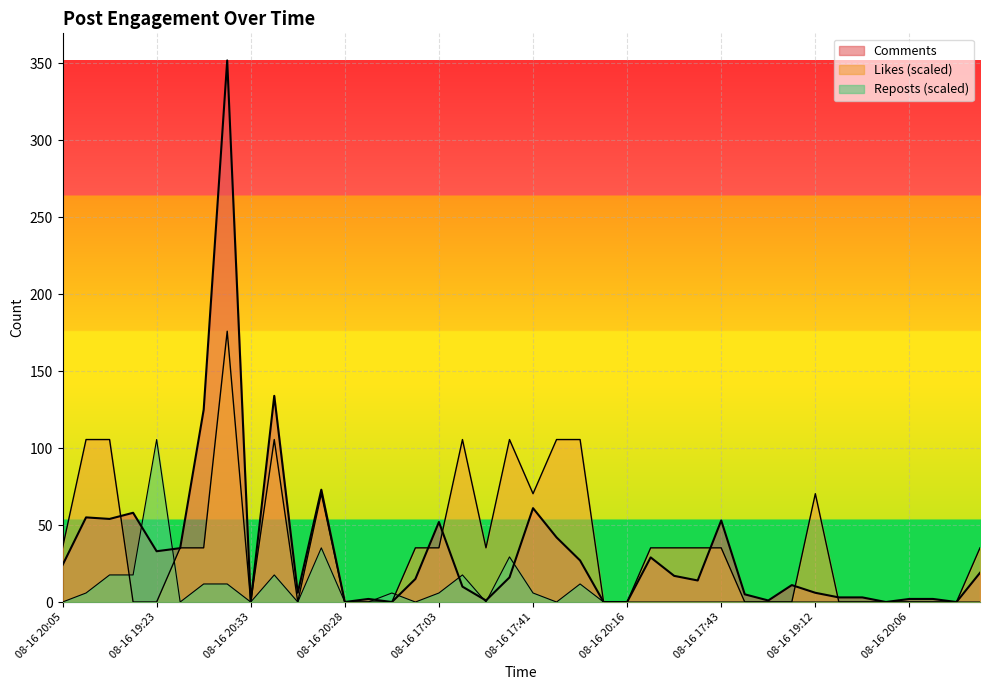

Rank the series at 08-16 17:35 from lowest to highest value.

Reposts, Comments, Likes